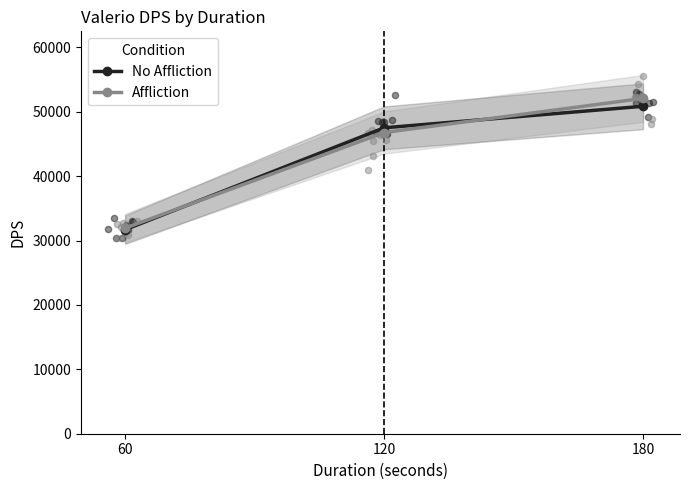

Which series contains the highest Y value?

Affliction